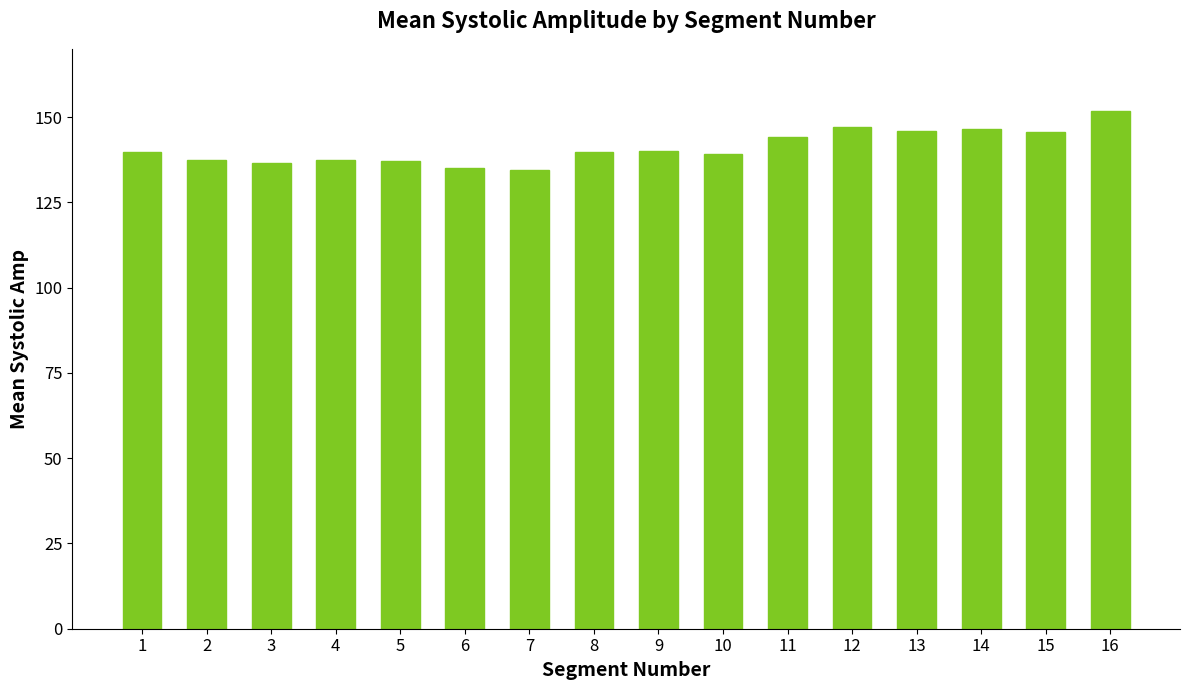

Which label corresponds to the largest value in the chart?

16